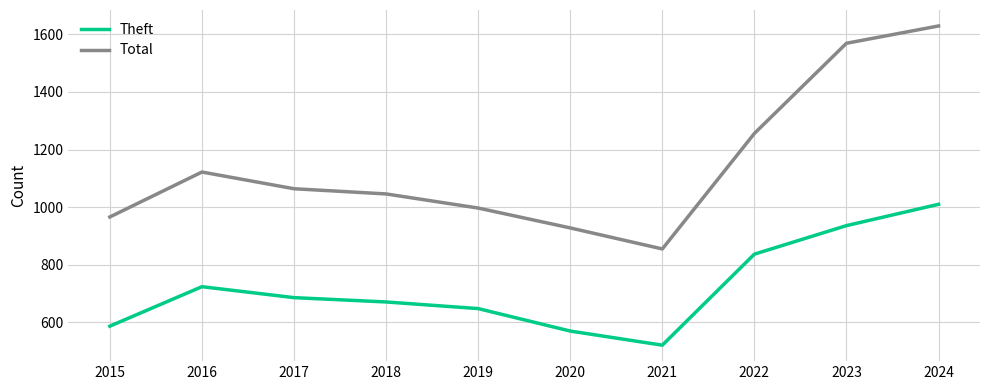

Does the chart have visible grid lines?

Yes